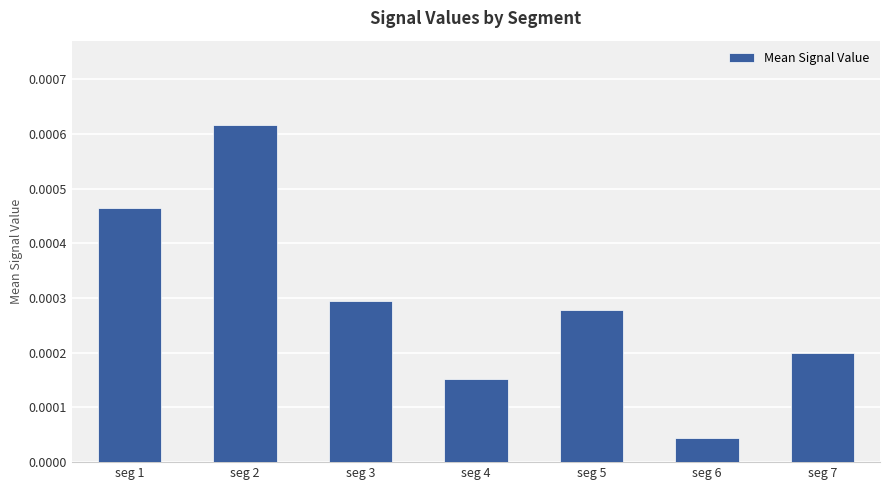

Which has a higher value, seg 4 or seg 5?

seg 5